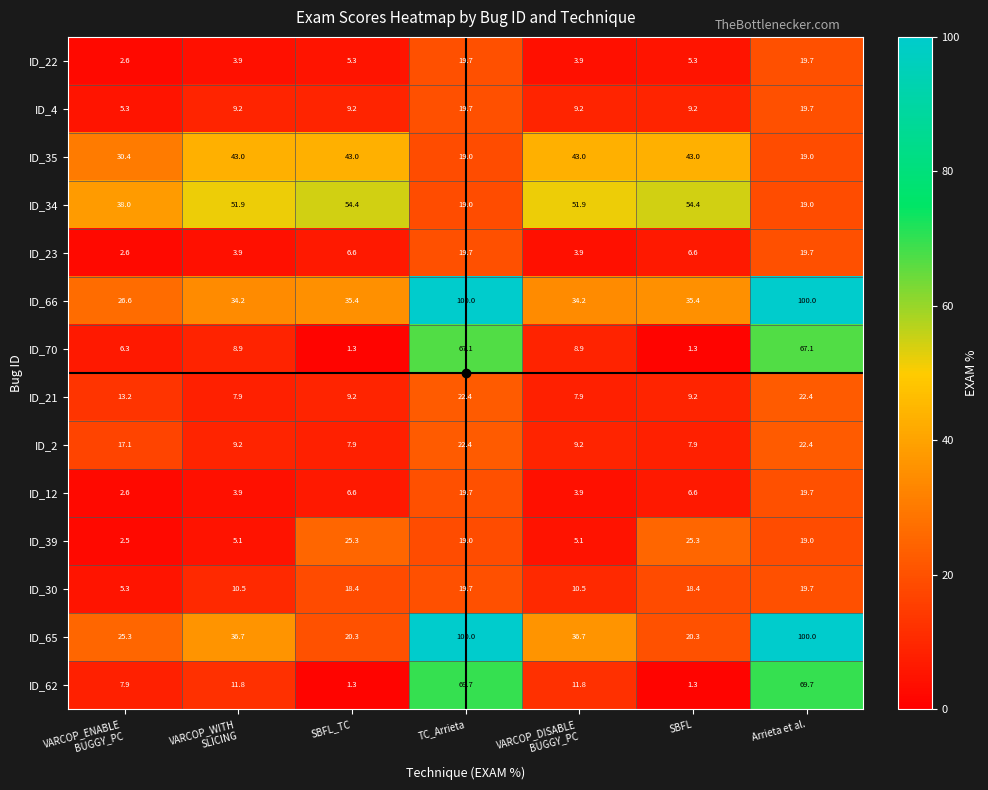

What is the total value across all series at SBFL_TC?

244.2